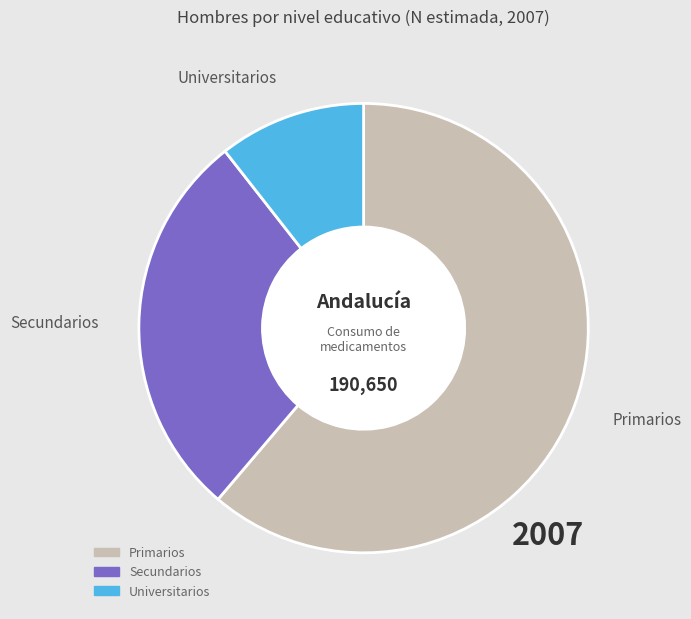

Is there any slice that represents more than half of the pie?

Yes